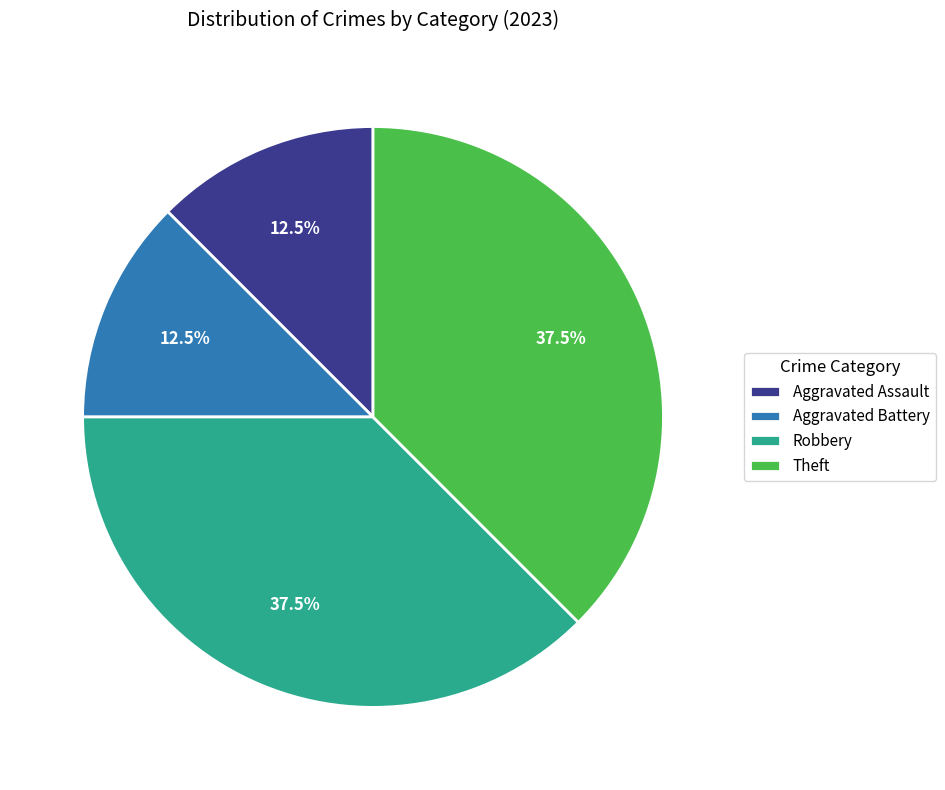

Do Robbery and Theft together represent more than half of the pie?

Yes